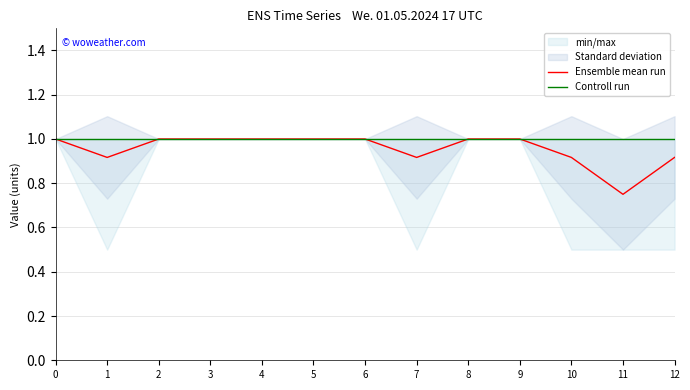

What is the value of the Ensemble mean run point at the 8th from the left?

0.9